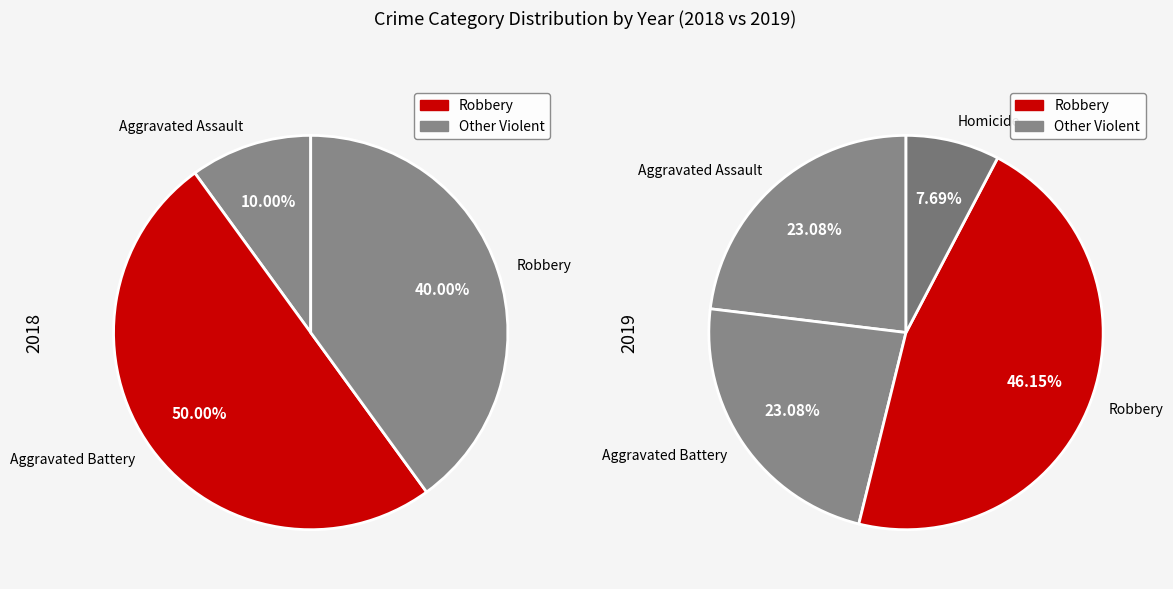

Does Homicide represent more than half of the total?

No